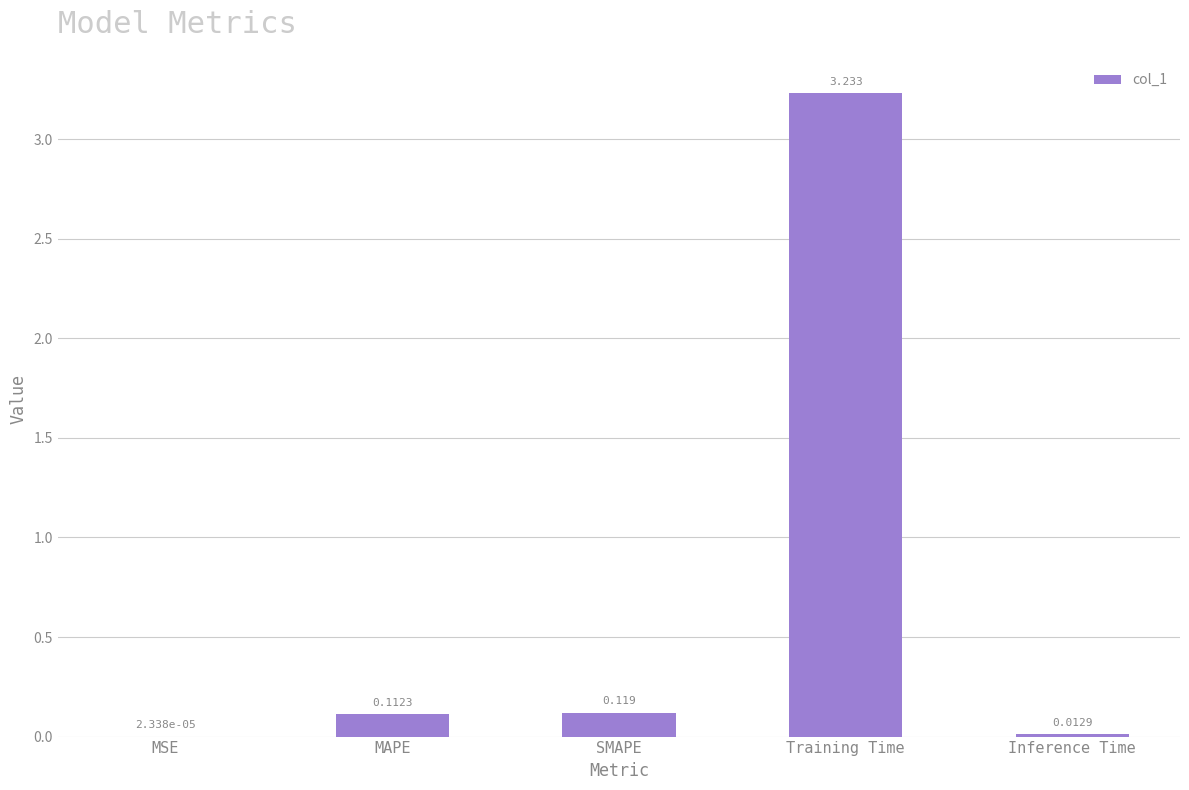

Which has a higher value, MSE or MAPE?

MAPE